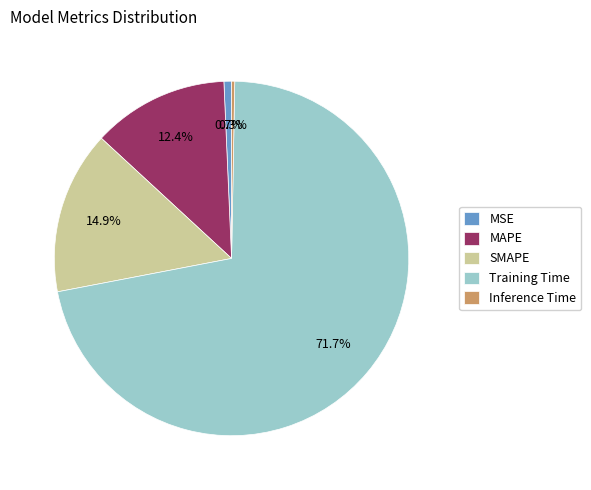

To the nearest percent, what is the difference between the largest and smallest slice percentages?

71%